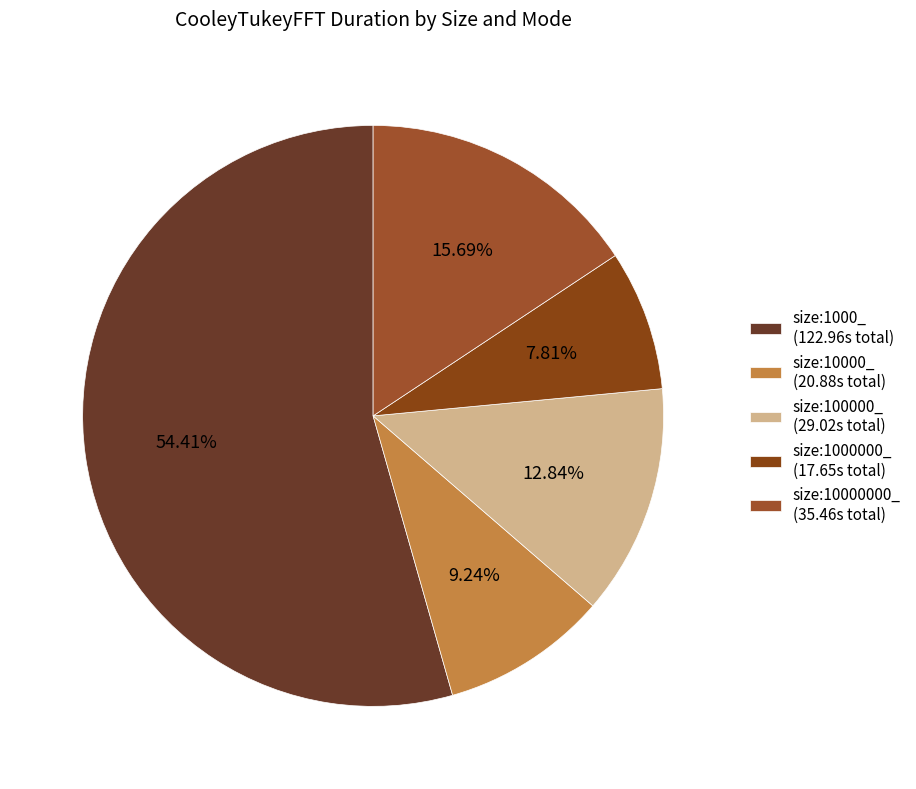

Which category has the biggest portion of the pie?

size:1000_ (122.96s total)